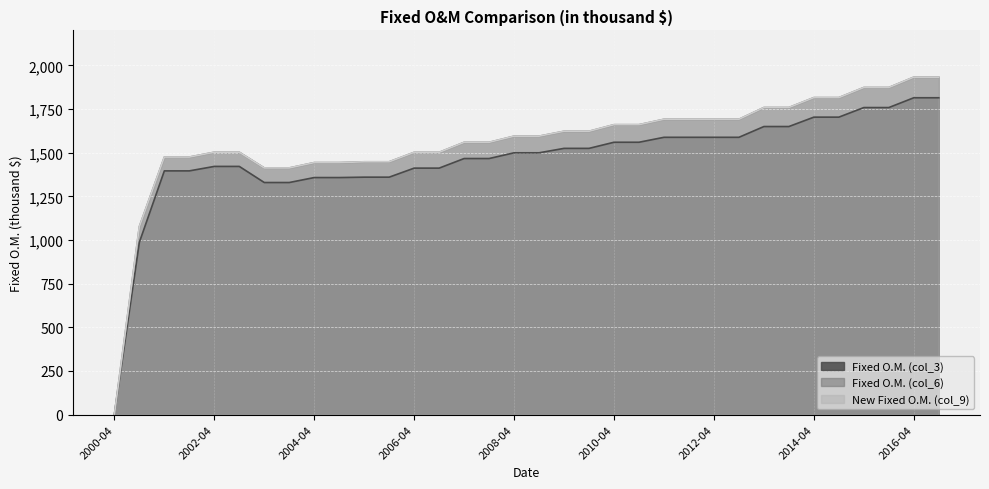

True or false: New Fixed O.M. (col_9) has more than 2 points higher than both neighbors.

False